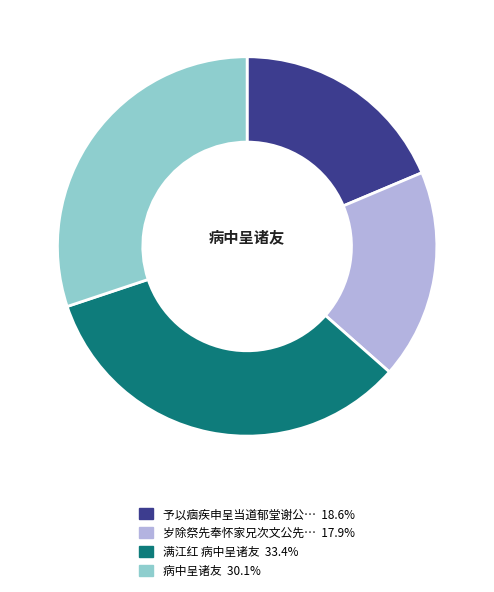

Is there any slice that represents more than half of the pie?

No